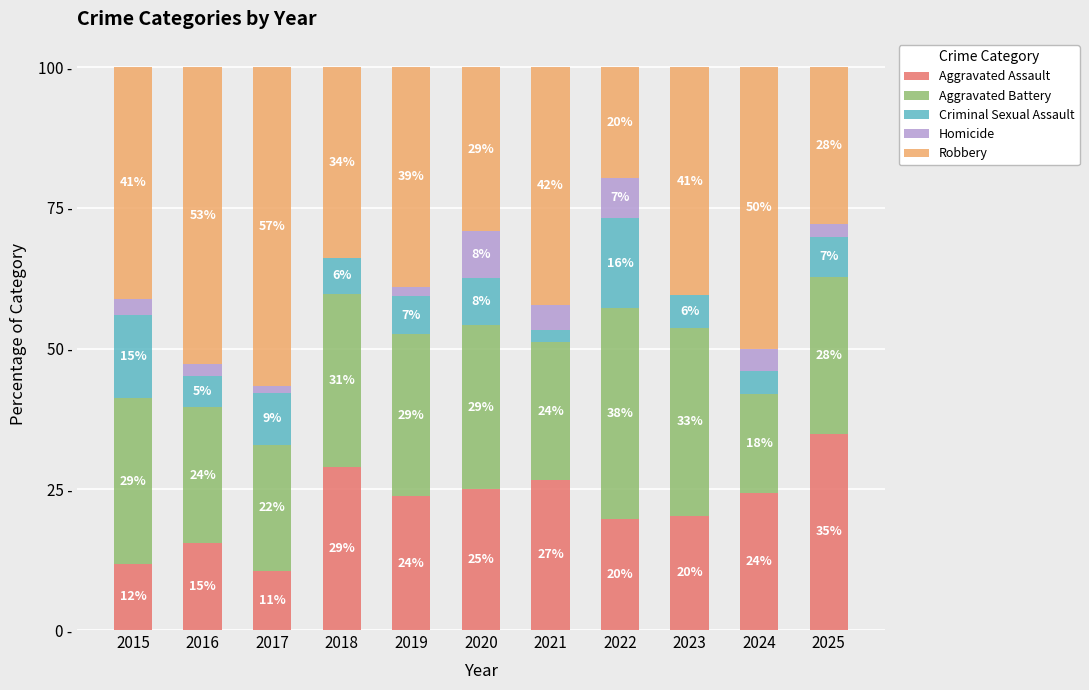

What are all the series names shown in the legend?

Aggravated Assault, Aggravated Battery, Criminal Sexual Assault, Homicide, Robbery